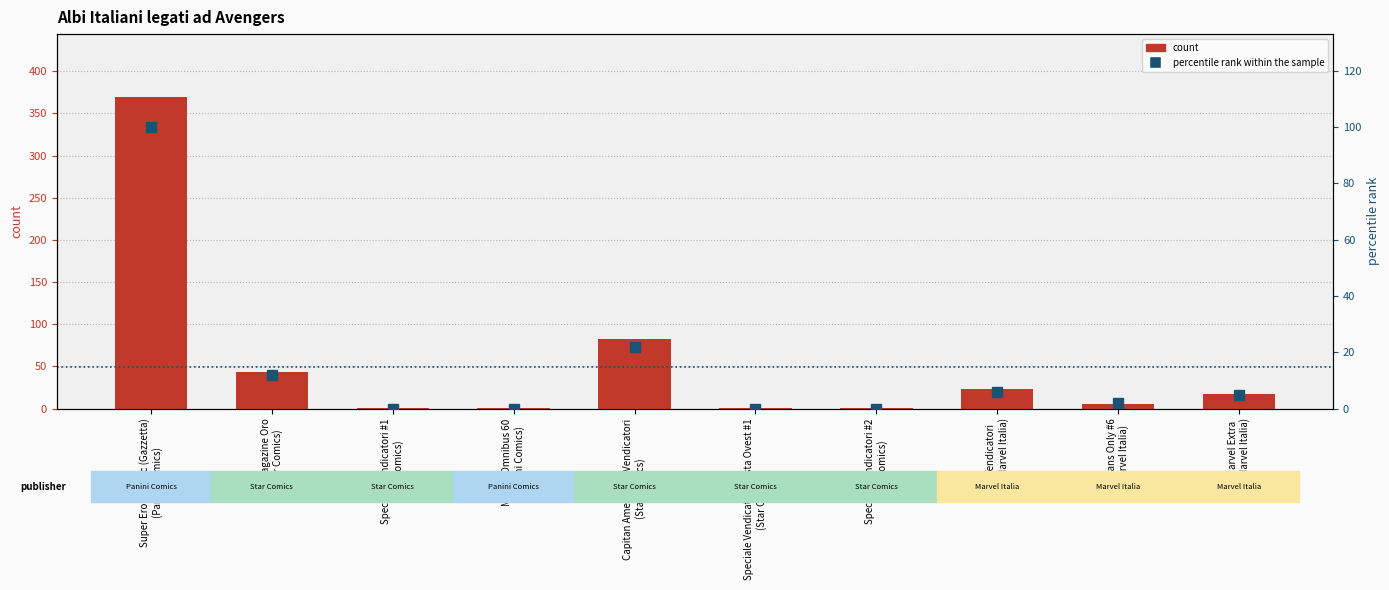

What is the difference between the count values at Vendicatori
(Marvel Italia) and Marvel Extra
(Marvel Italia)?

6